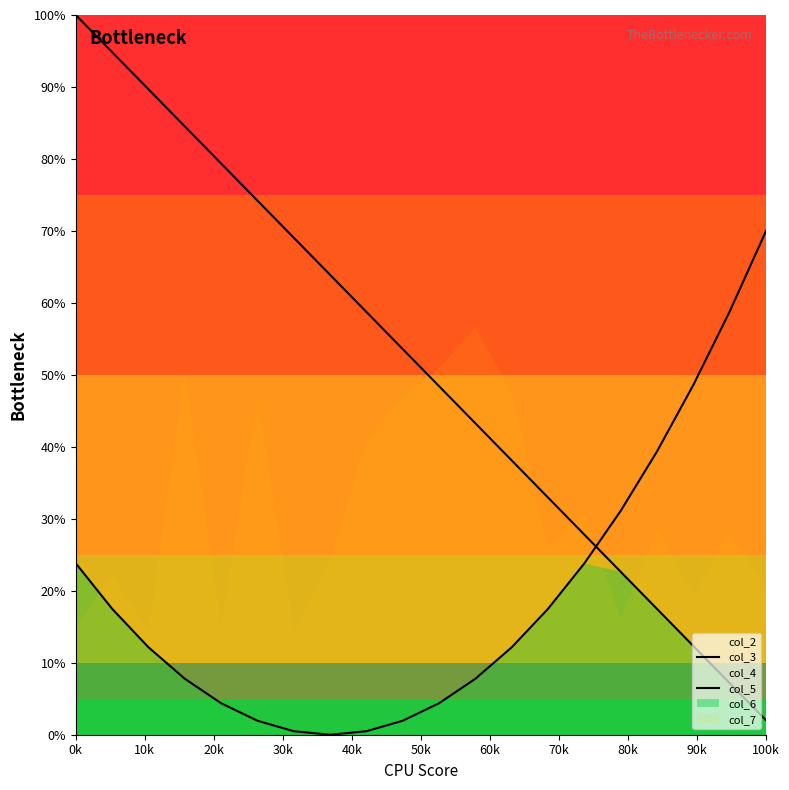

What is the difference between the maximum and minimum values in the col_3 series?

98.0